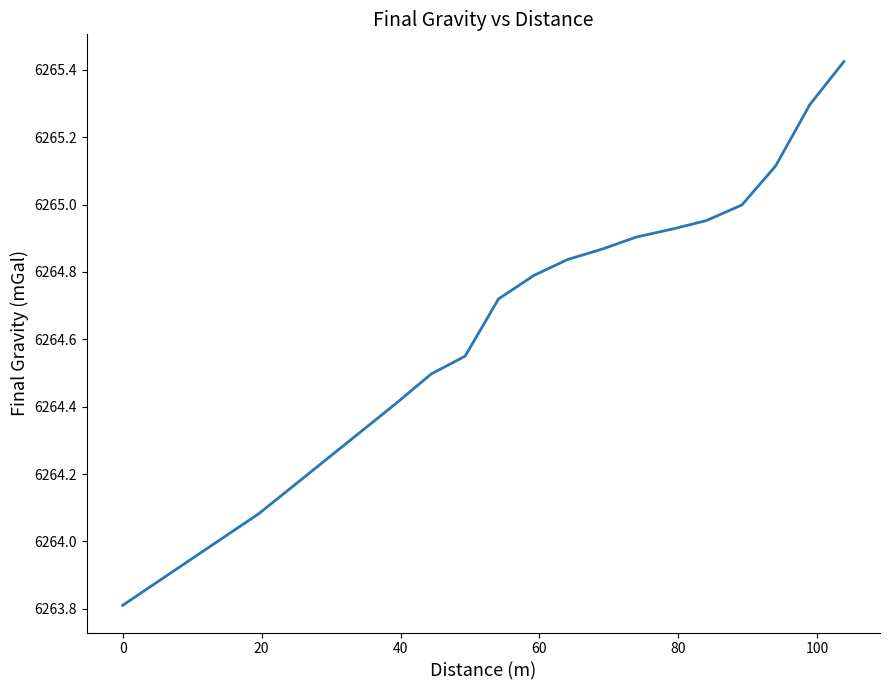

What is the smallest value displayed?

6263.8